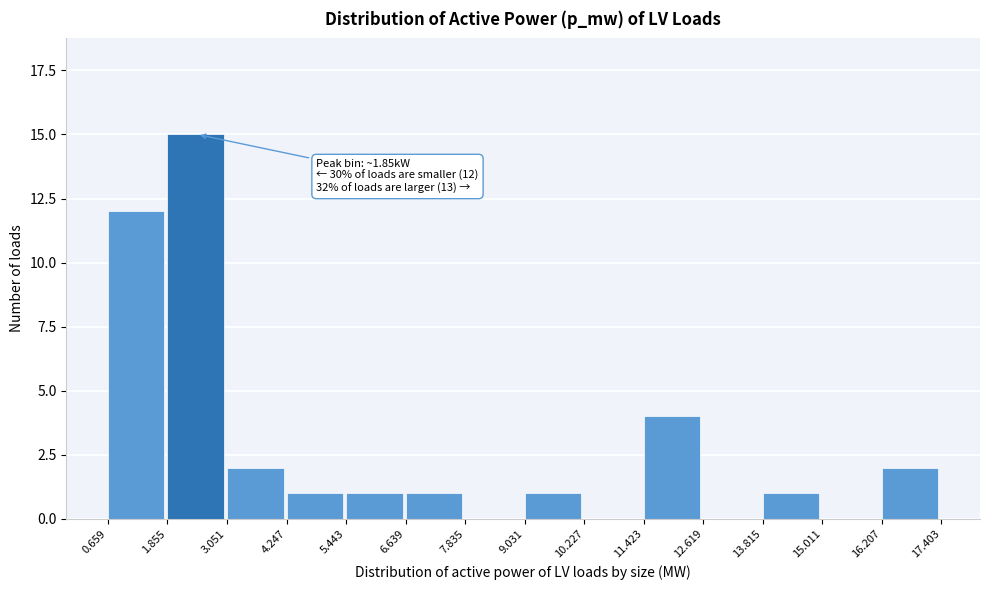

Reading left to right, extract all data points from this chart.

0.659=12	1.855=15	3.051=2	4.247=1	5.443=1	6.639=1	7.835=0	9.031=1	10.227=0	11.423=4	12.619=0	13.815=1	15.011=0	16.207=2